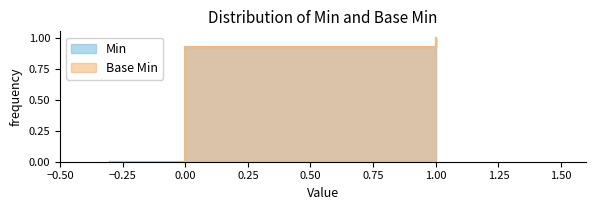

How many Min values are between 0 and 1?

40